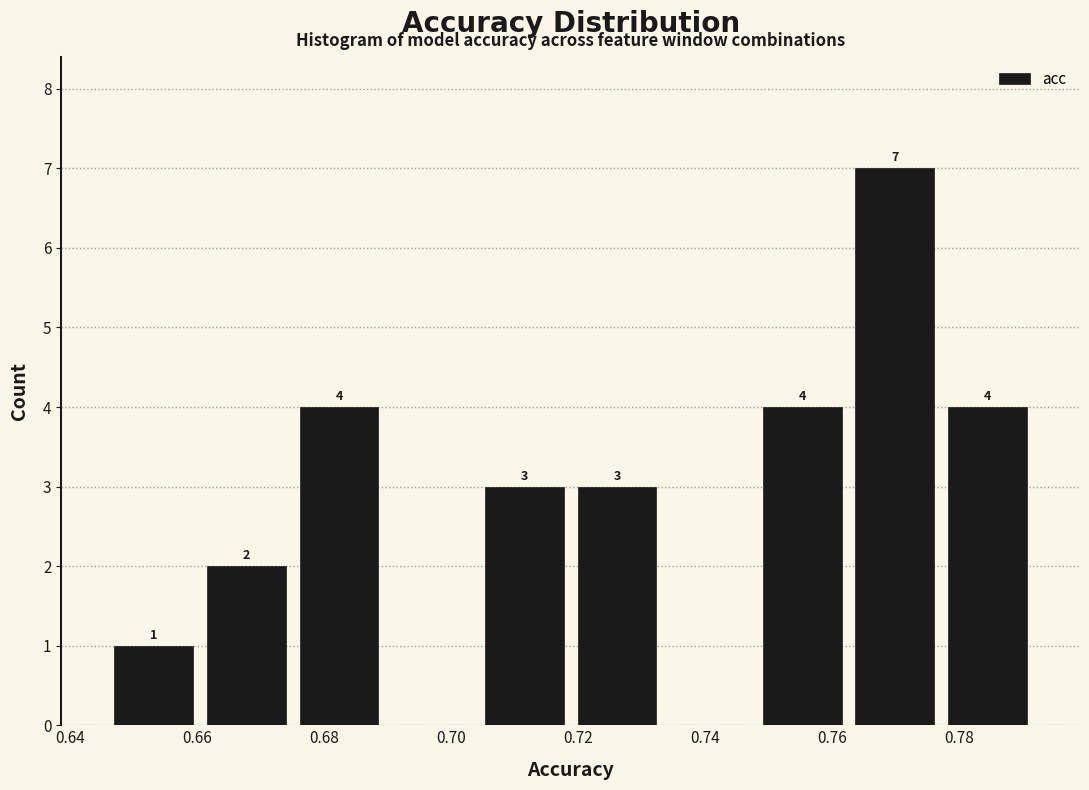

Over which range of the x-axis is the bar tallest?

0.762 to 0.778